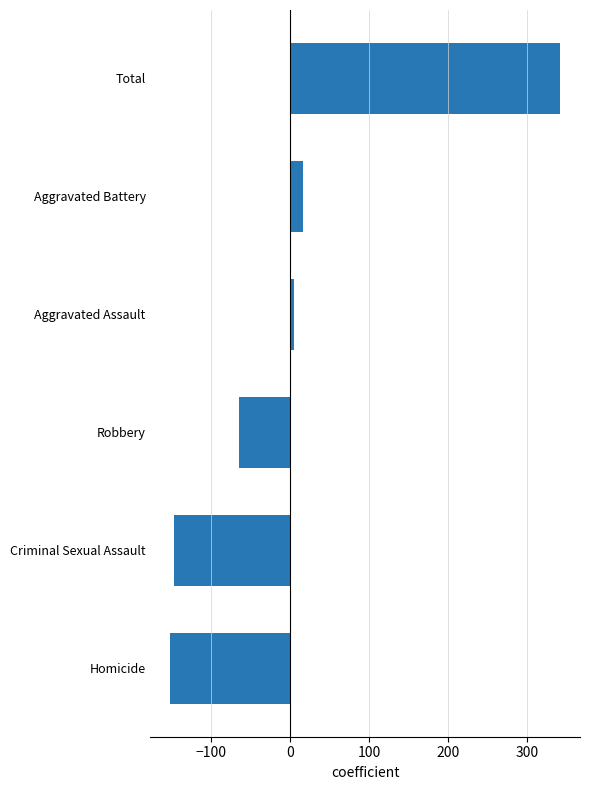

True or false: the data shows 479.0 at Total.

False